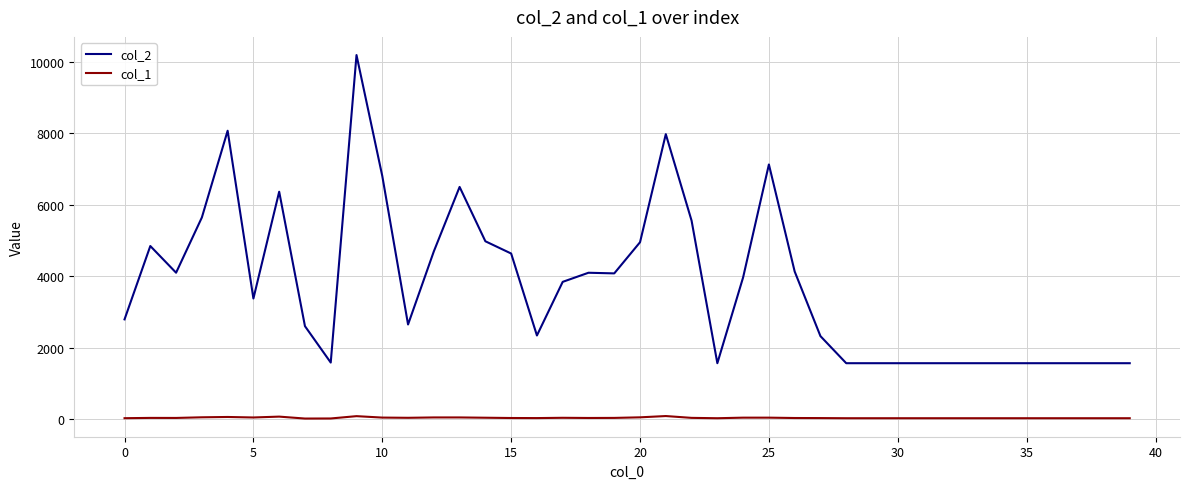

Which series has the largest range (max minus min)?

col_2